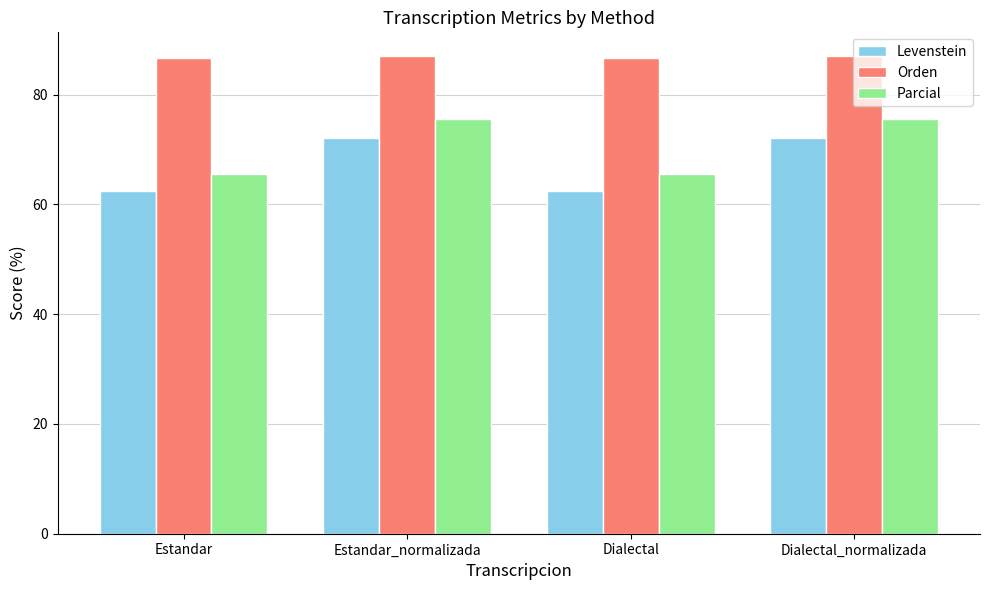

Reading left to right, extract all data points from this chart.

Levenstein: 62.4	72.2	62.4	72.2
Orden: 86.6	87.0	86.6	87.0
Parcial: 65.5	75.6	65.5	75.6